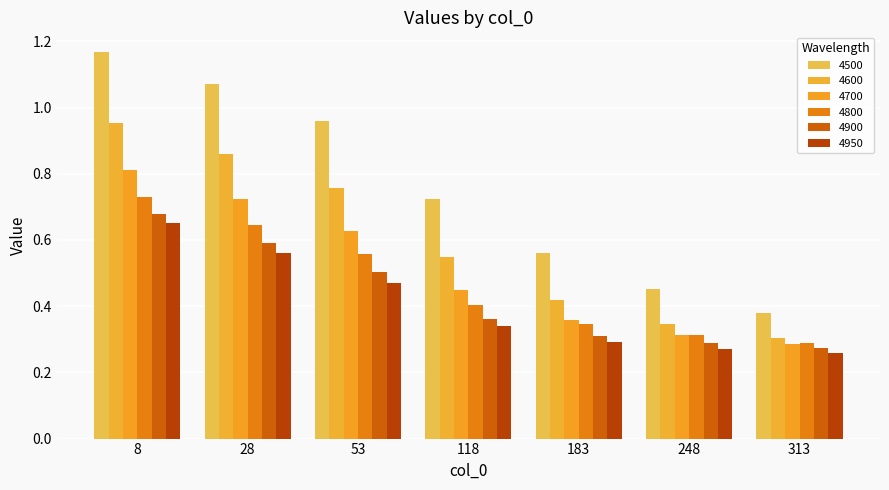

Reading left to right, what are all the values shown in this chart?

4500: 8=1.2	28=1.1	53=1.0	118=0.7	183=0.6	248=0.5	313=0.4
4600: 8=1.0	28=0.9	53=0.8	118=0.5	183=0.4	248=0.3	313=0.3
4700: 8=0.8	28=0.7	53=0.6	118=0.4	183=0.4	248=0.3	313=0.3
4800: 8=0.7	28=0.6	53=0.6	118=0.4	183=0.3	248=0.3	313=0.3
4900: 8=0.7	28=0.6	53=0.5	118=0.4	183=0.3	248=0.3	313=0.3
4950: 8=0.7	28=0.6	53=0.5	118=0.3	183=0.3	248=0.3	313=0.3